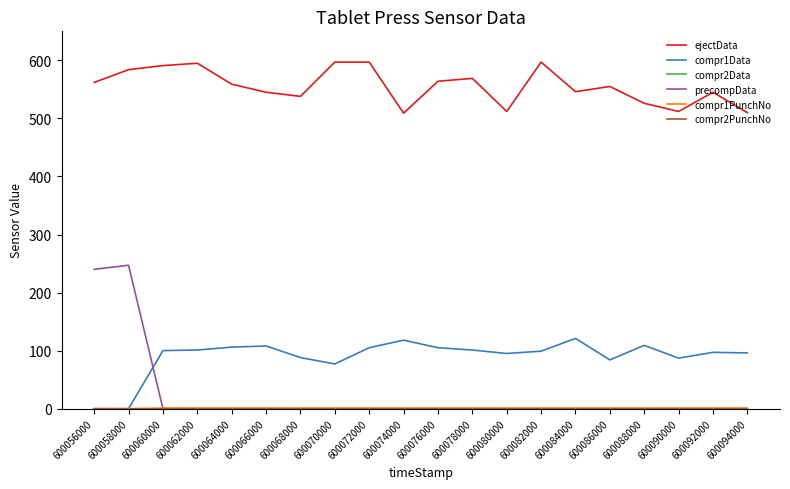

Which series changed the most between 600058000 and 600092000?

precompData